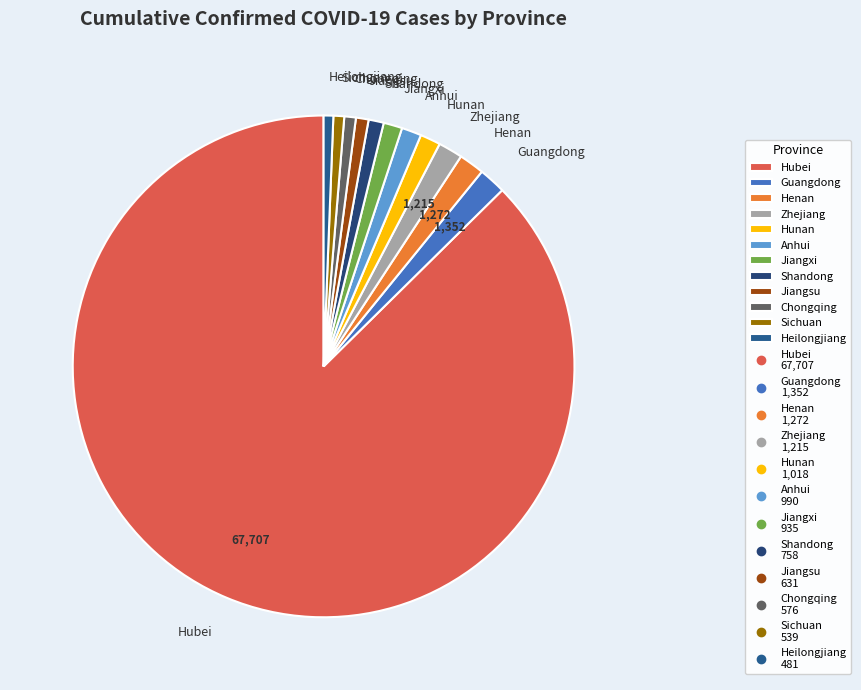

Is it true that Hubei is 97% of the pie?

False